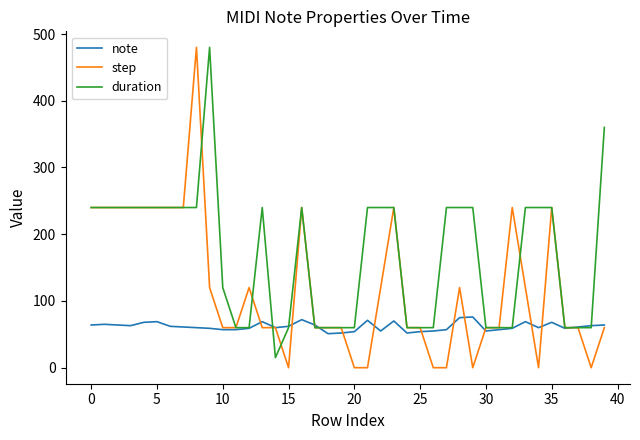

What is the maximum value shown in the chart?

480